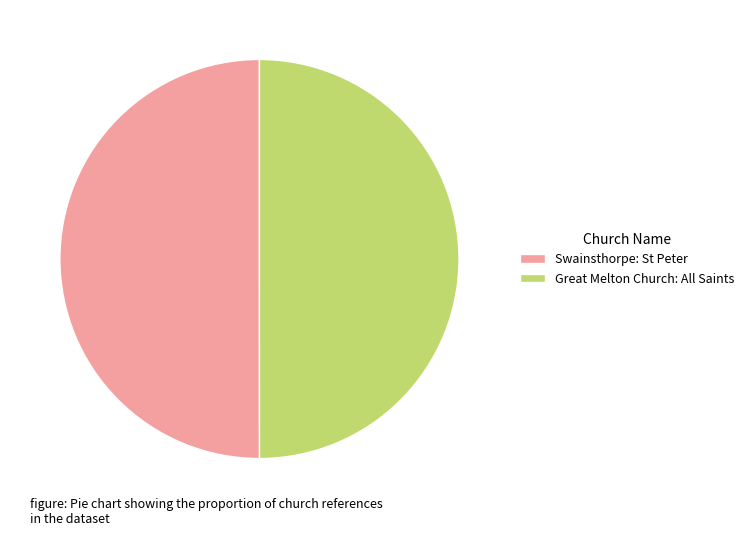

The Swainsthorpe: St Peter slice represents 39% of the pie. True or false?

False